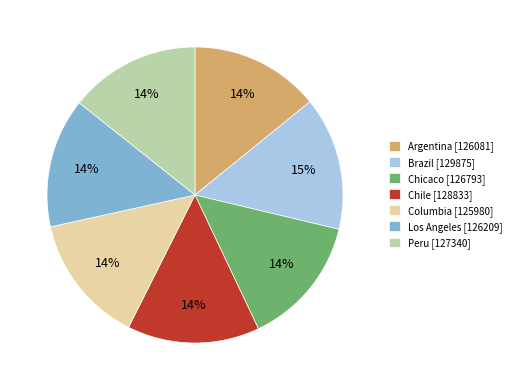

To the nearest percent, what is the combined percentage of Los Angeles and Columbia?

28%